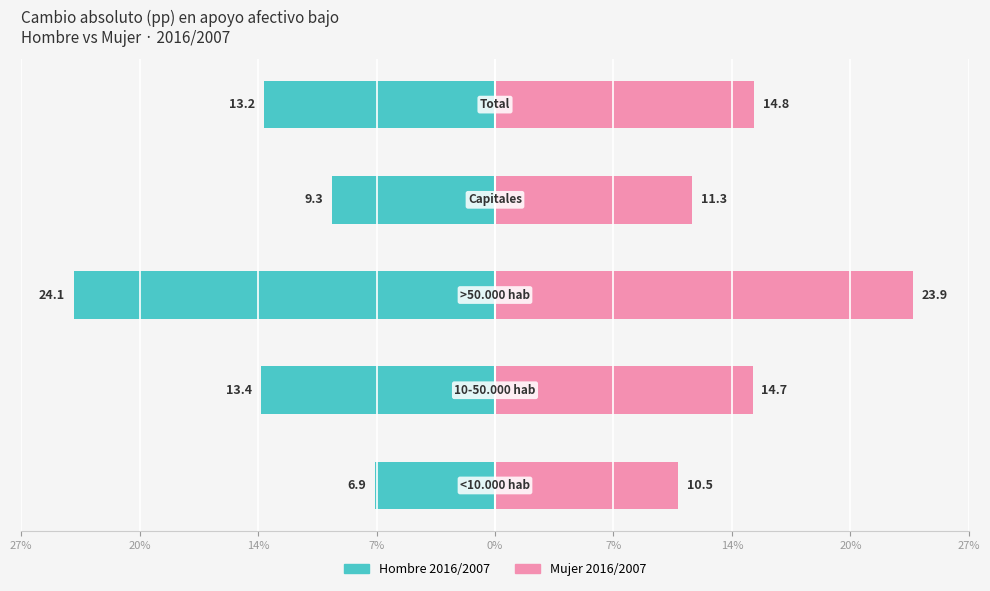

How many bars are there in total?

10